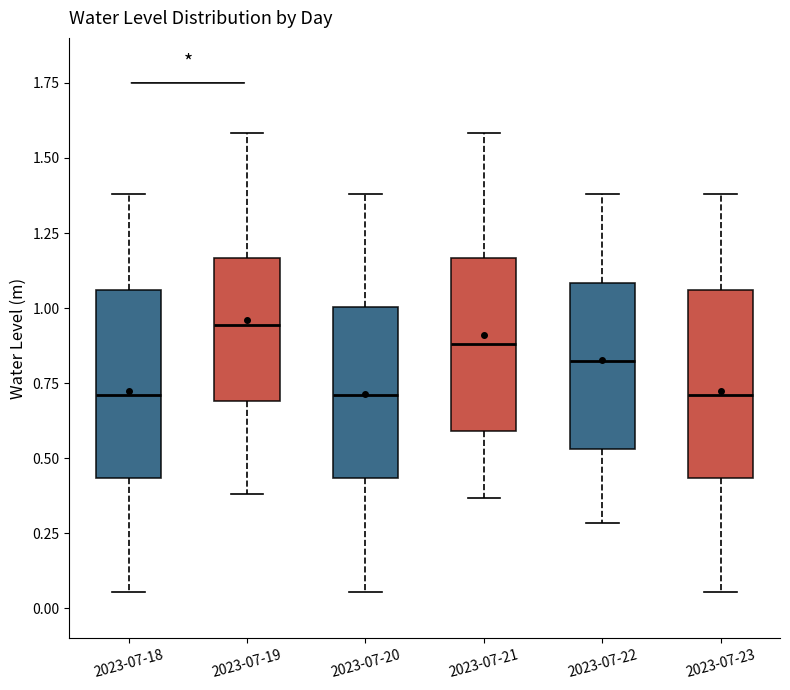

Which box's median line is the highest?

2023-07-19